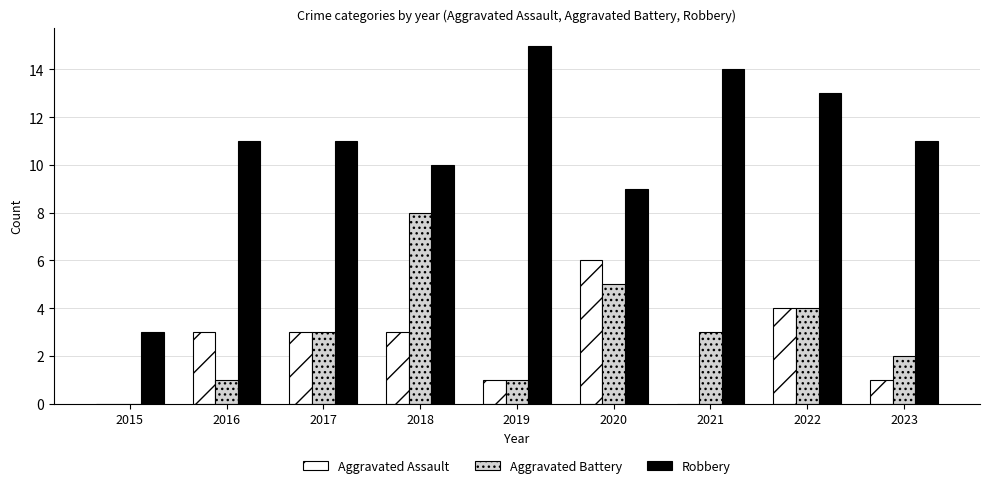

Is the value of Aggravated Assault at 2020 greater than the value of Aggravated Battery at 2016?

Yes